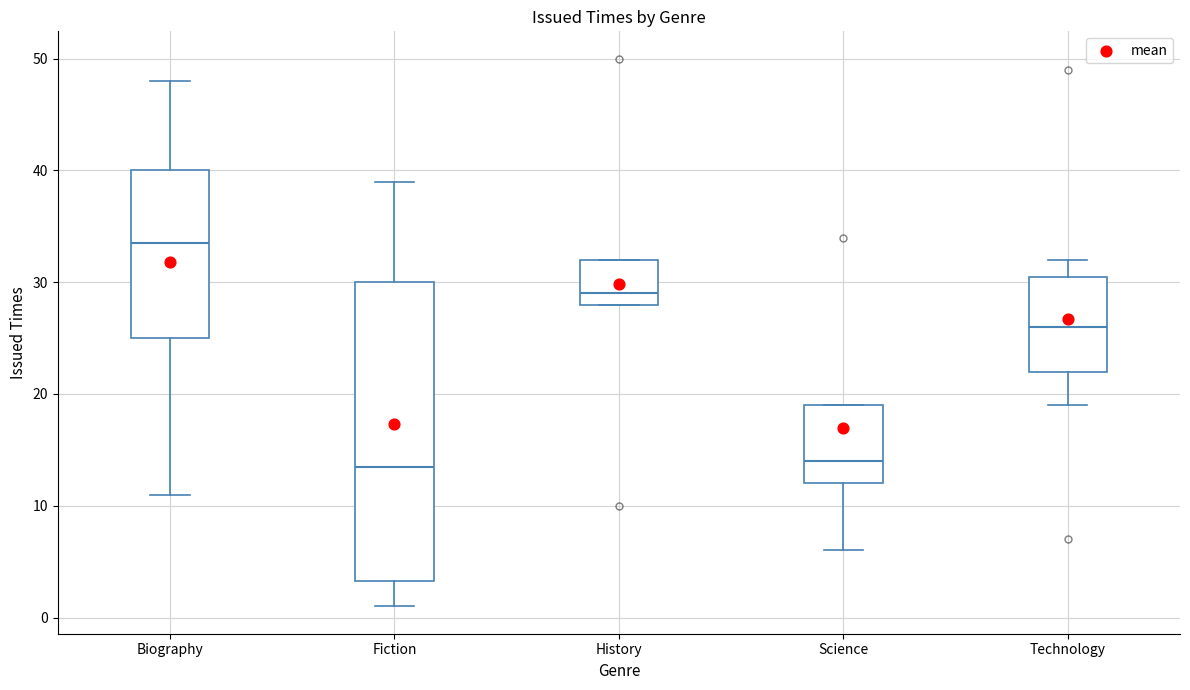

Reading left to right, transcribe this box plot: for each box, give where its median line is, the range the box spans, and where its two whiskers end, as read against the y-axis. The values are not printed on the chart, so give them approximately, as read against the axis.

Biography: median 34, box 25 to 40, whiskers 11 to 48
Fiction: median 14, box 3 to 30, whiskers 1 to 39
History: median 29, box 28 to 32, whiskers 28 to 32
Science: median 14, box 12 to 19, whiskers 6 to 19
Technology: median 26, box 22 to 31, whiskers 19 to 32